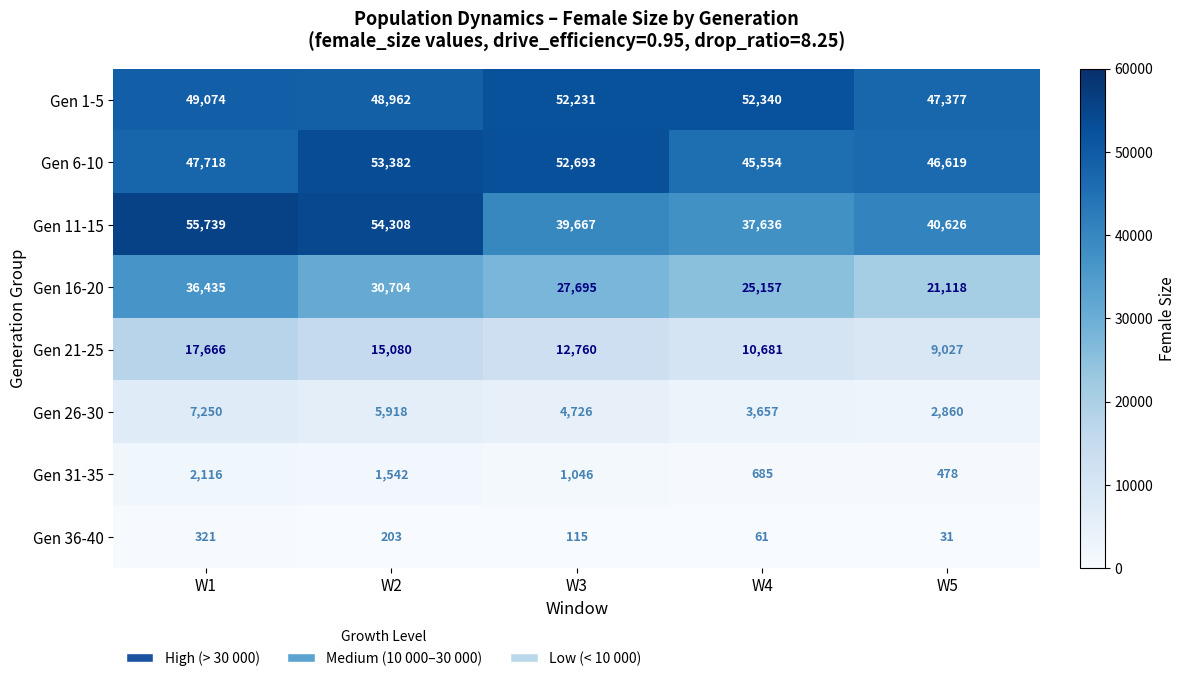

Which label corresponds to the largest value in the chart?

W1